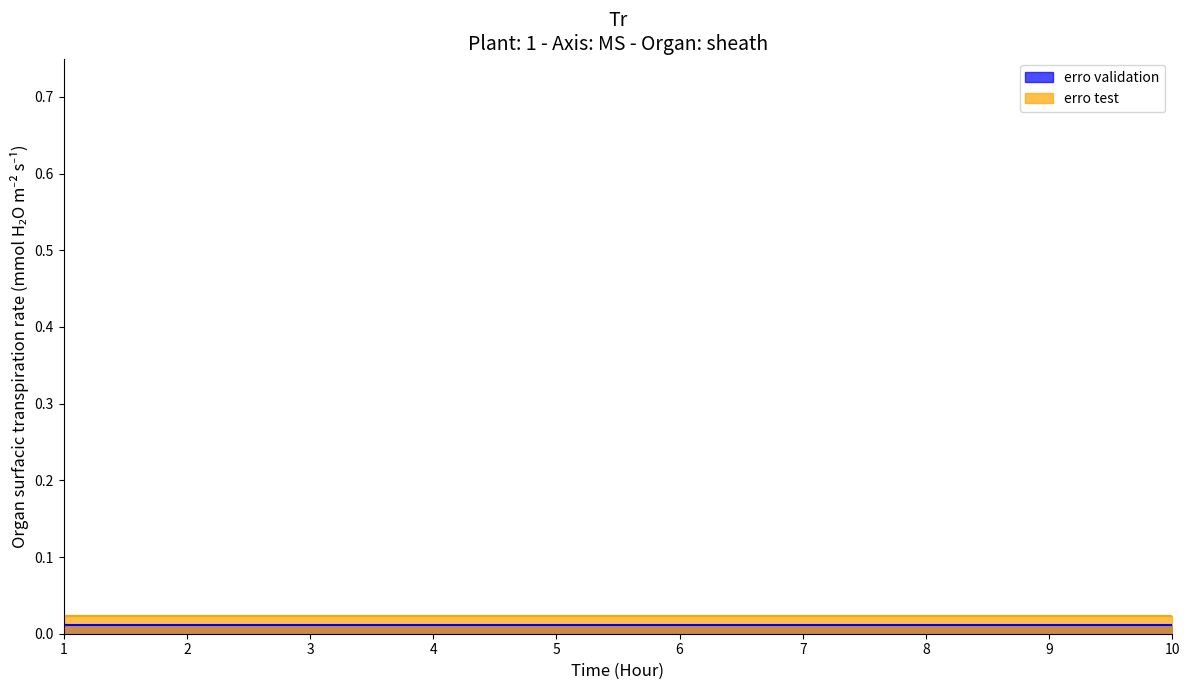

At how many categories does at least one series exceed 0?

10